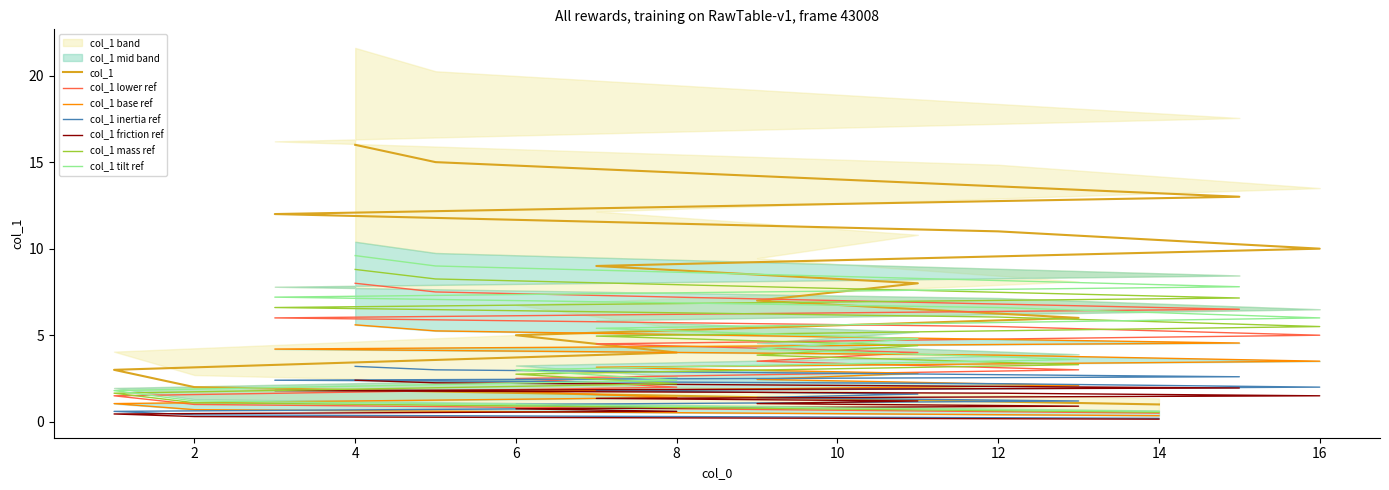

Rank the categories by value from lowest to highest.

14, 2, 1, 8, 6, 13, 9, 11, 7, 16, 12, 3, 15, 10, 5, 4